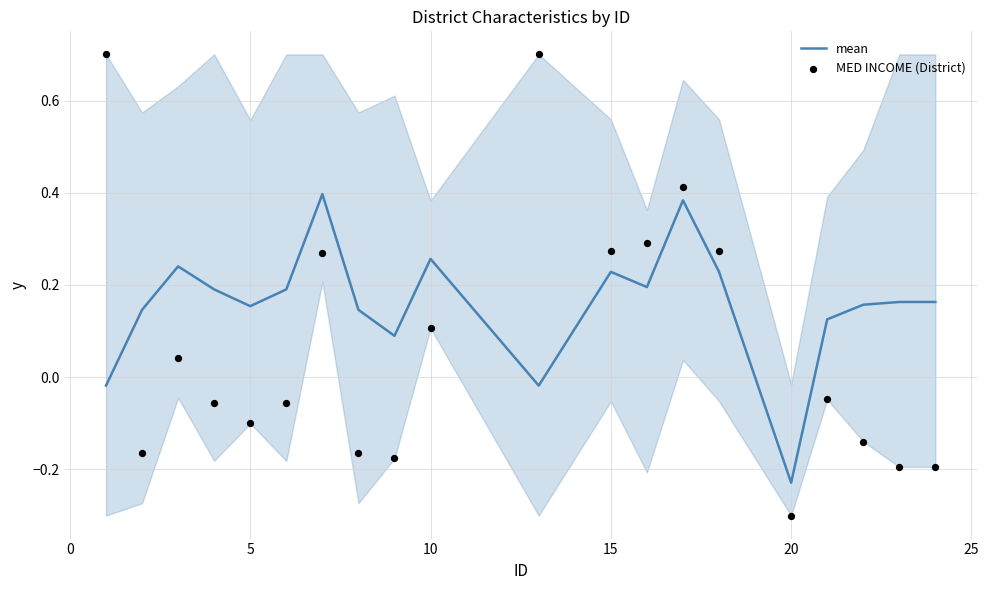

Which series contains the highest Y value?

MED INCOME (District)